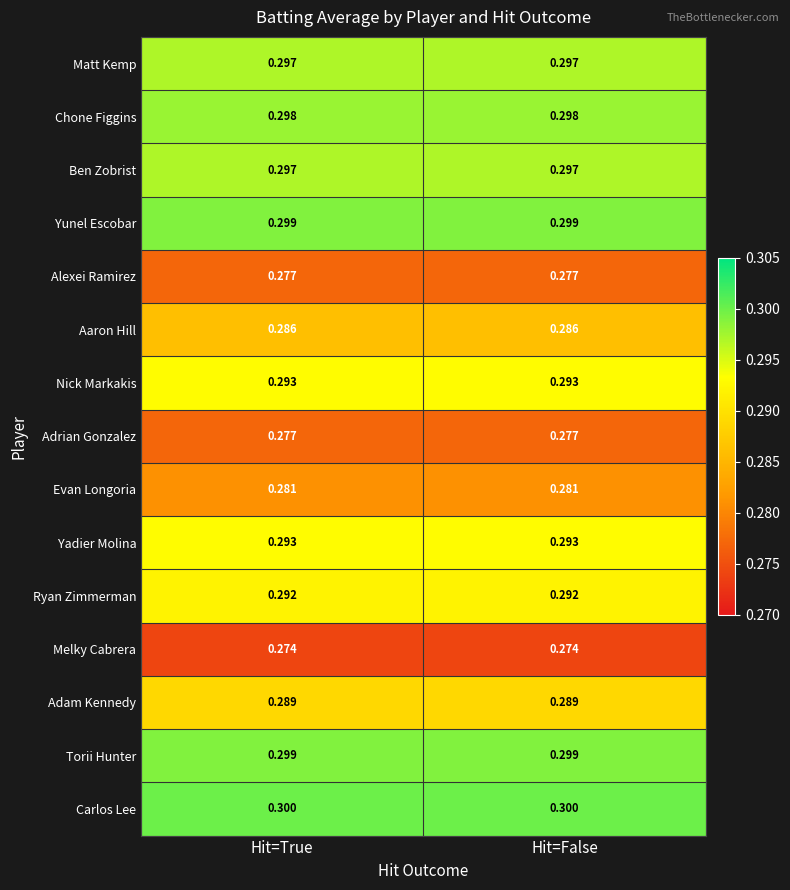

How many series are shown in this chart?

15